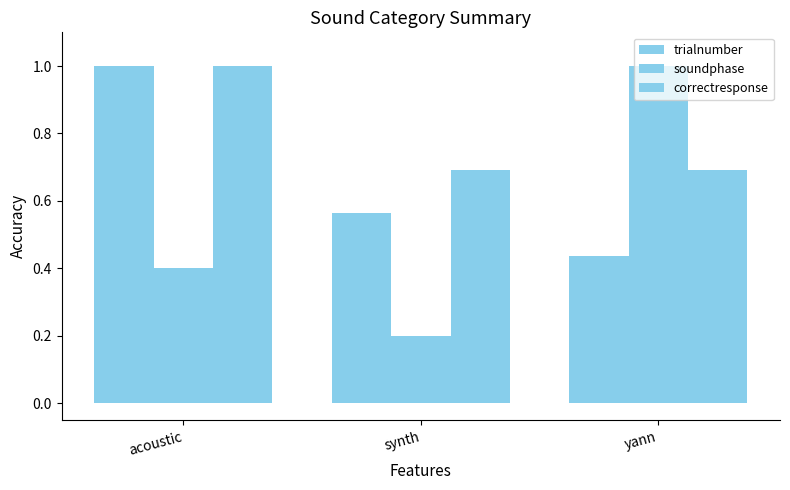

How many bars are there in total?

9